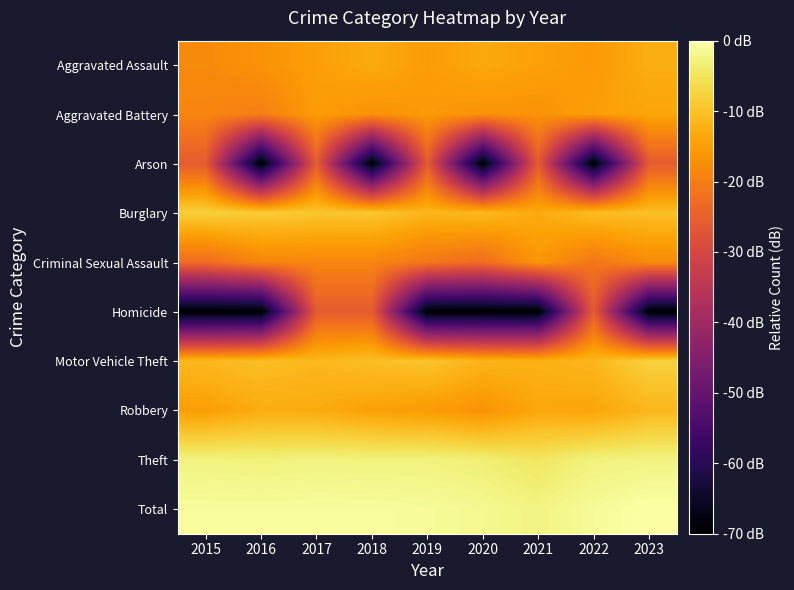

Reading left to right, transcribe all the data shown in this chart.

Aggravated Assault: 2015=-18.0	2016=-16.7	2017=-15.0	2018=-13.2	2019=-15.4	2020=-13.5	2021=-14.6	2022=-15.8	2023=-12.8
Aggravated Battery: 2015=-18.8	2016=-19.8	2017=-15.4	2018=-16.7	2019=-15.8	2020=-16.7	2021=-16.7	2022=-15.0	2023=-14.0
Arson: 2015=-25.8	2016=-70.0	2017=-25.8	2018=-70.0	2019=-25.8	2020=-70.0	2021=-25.8	2022=-70.0	2023=-25.8
Burglary: 2015=-8.0	2016=-8.5	2017=-9.3	2018=-9.2	2019=-11.6	2020=-11.2	2021=-13.2	2022=-10.6	2023=-10.2
Criminal Sexual Assault: 2015=-22.8	2016=-18.8	2017=-18.8	2018=-18.8	2019=-21.0	2020=-22.8	2021=-16.2	2022=-21.0	2023=-18.0
Homicide: 2015=-70.0	2016=-70.0	2017=-25.8	2018=-25.8	2019=-70.0	2020=-70.0	2021=-70.0	2022=-25.8	2023=-70.0
Motor Vehicle Theft: 2015=-11.2	2016=-10.3	2017=-11.3	2018=-10.3	2019=-9.6	2020=-11.8	2021=-12.4	2022=-11.5	2023=-7.8
Robbery: 2015=-15.0	2016=-13.0	2017=-13.2	2018=-14.6	2019=-15.4	2020=-16.7	2021=-13.7	2022=-14.0	2023=-11.5
Theft: 2015=-2.7	2016=-3.0	2017=-2.7	2018=-2.8	2019=-2.8	2020=-3.4	2021=-4.7	2022=-2.9	2023=-2.6
Total: 2015=-0.7	2016=-0.8	2017=-0.7	2018=-0.7	2019=-1.0	2020=-1.6	2021=-2.5	2022=-1.1	2023=0.0